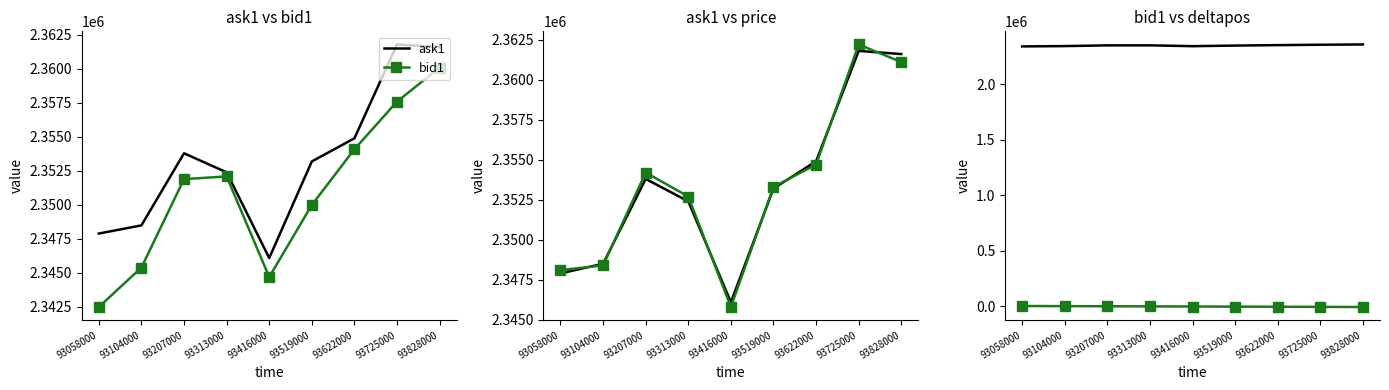

What is the minimum value shown in the chart?

-8888